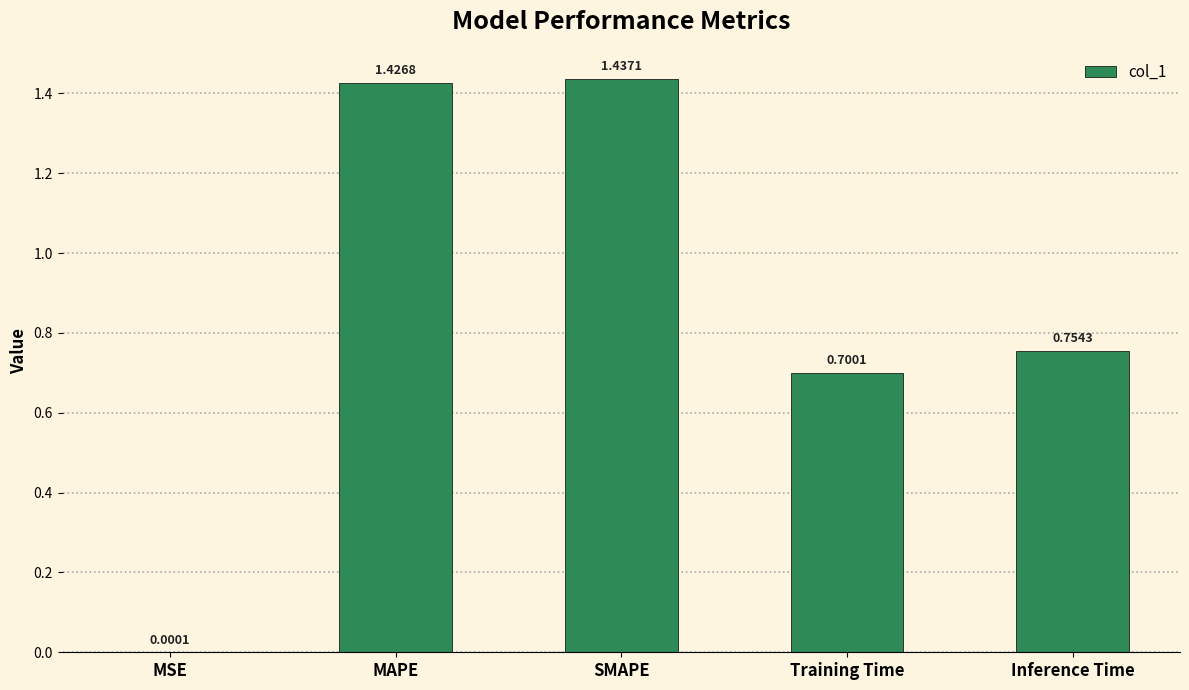

At which label is the value closest to 0?

MSE